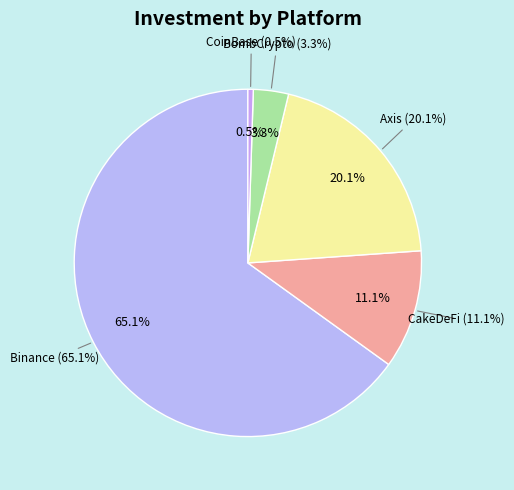

To the nearest percent, what is the combined percentage of CoinBase and CakeDeFi?

12%